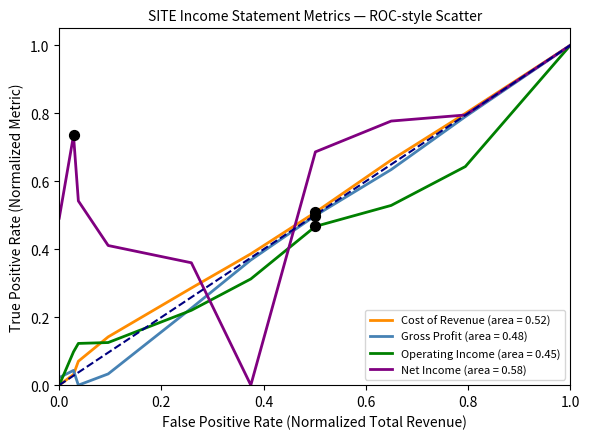

What are all the series names shown in the legend?

Cost of Revenue (area = 0.52), Gross Profit (area = 0.48), Operating Income (area = 0.45), Net Income (area = 0.58)